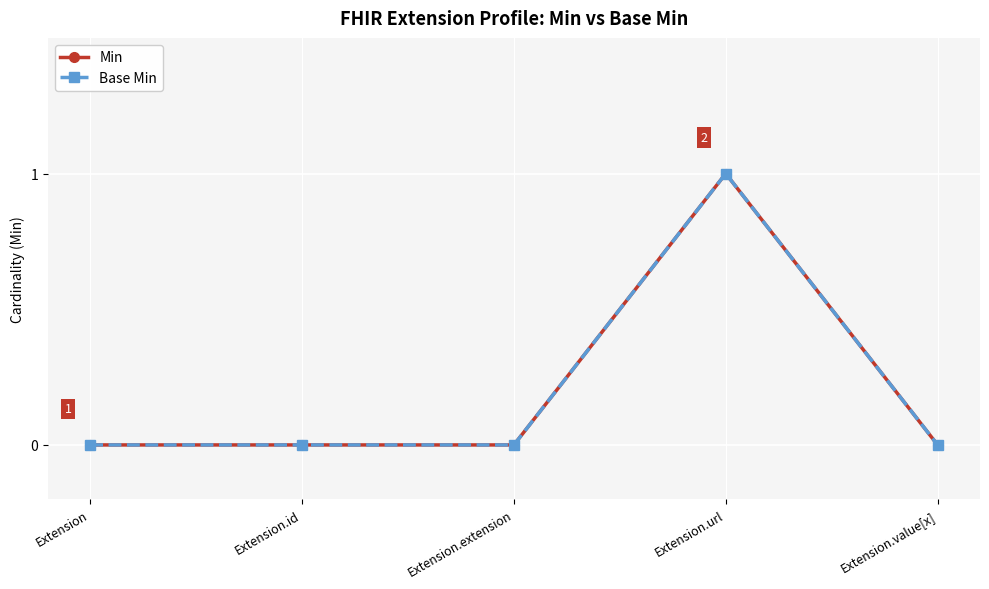

At which category does the chart reach its peak across all series?

Extension.url